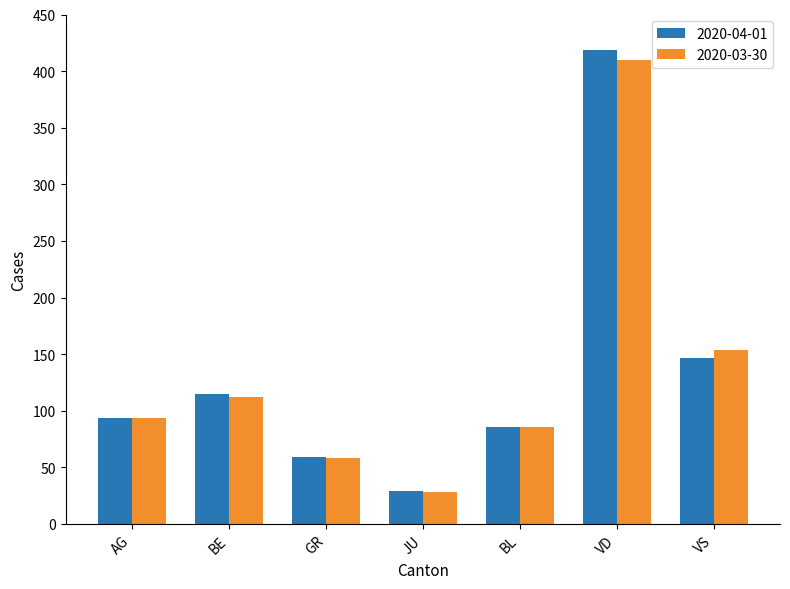

At which label is 2020-03-30 closest to 219?

VS